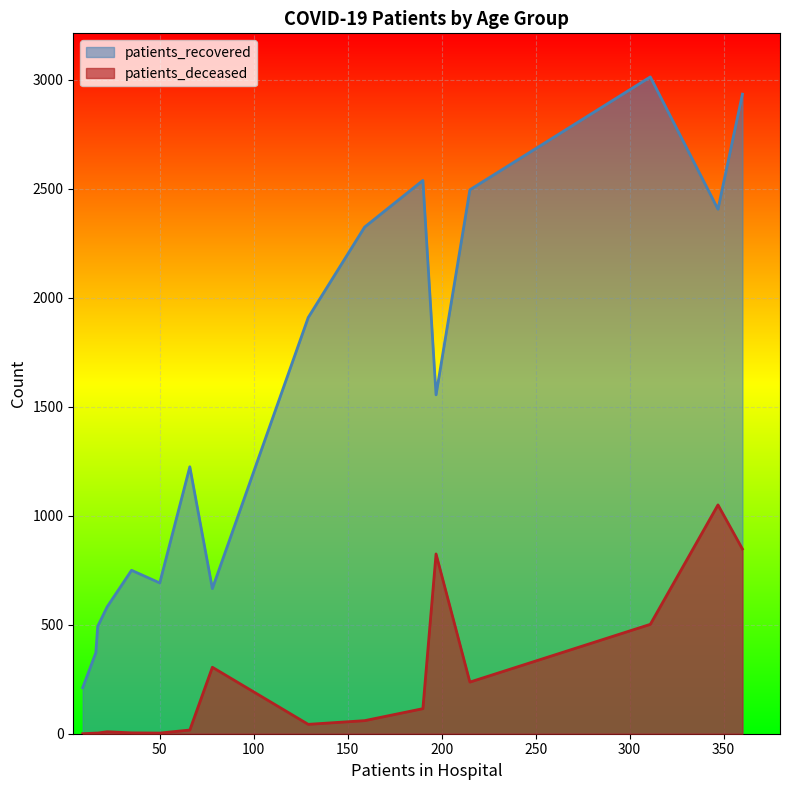

What is the total value across all series at 20 - 24?

211